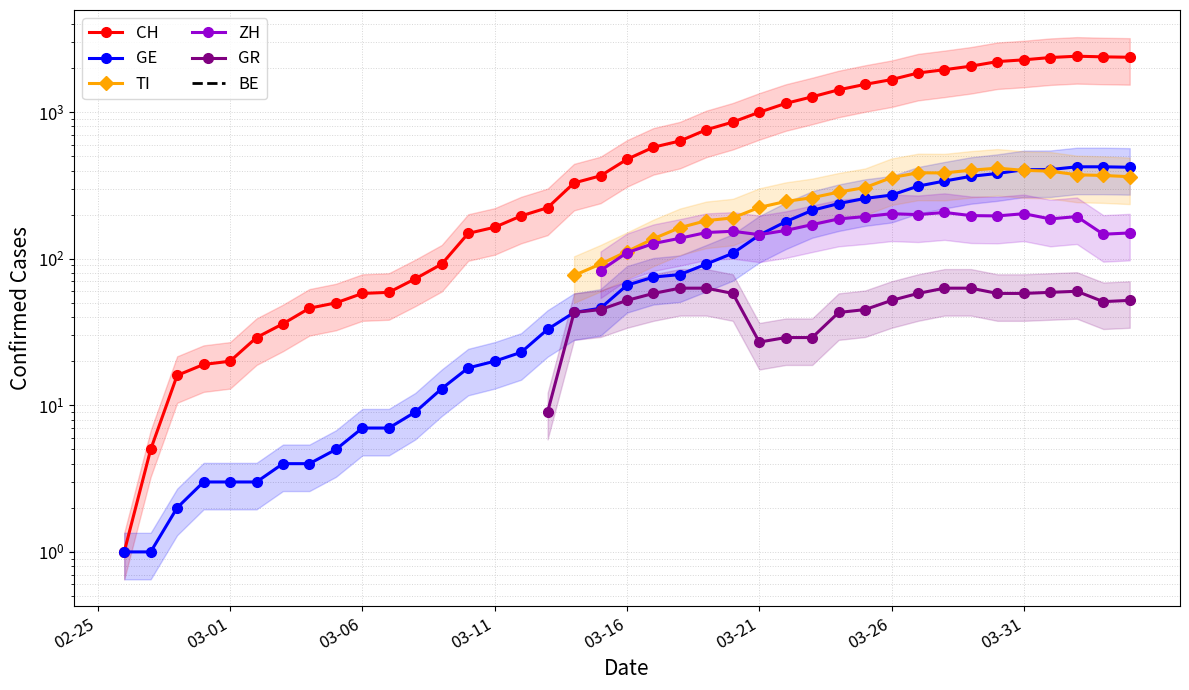

The TI series shows 105.0 at 26. True or false?

False